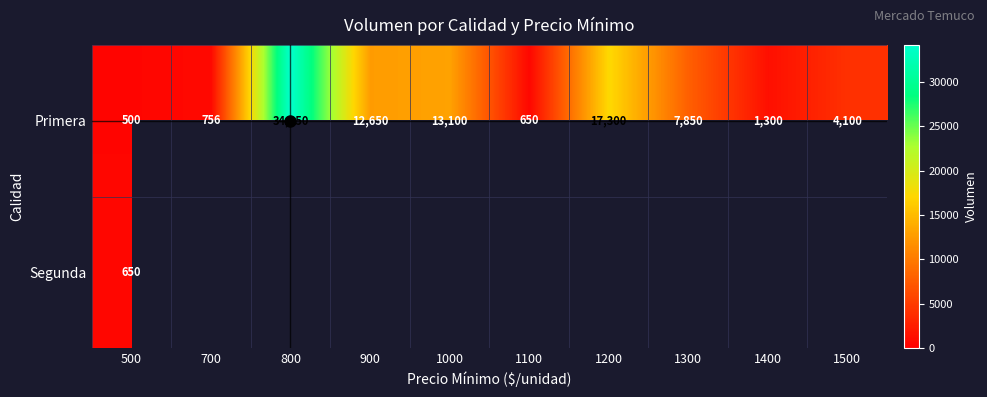

At which label does Primera first exceed 7850?

800